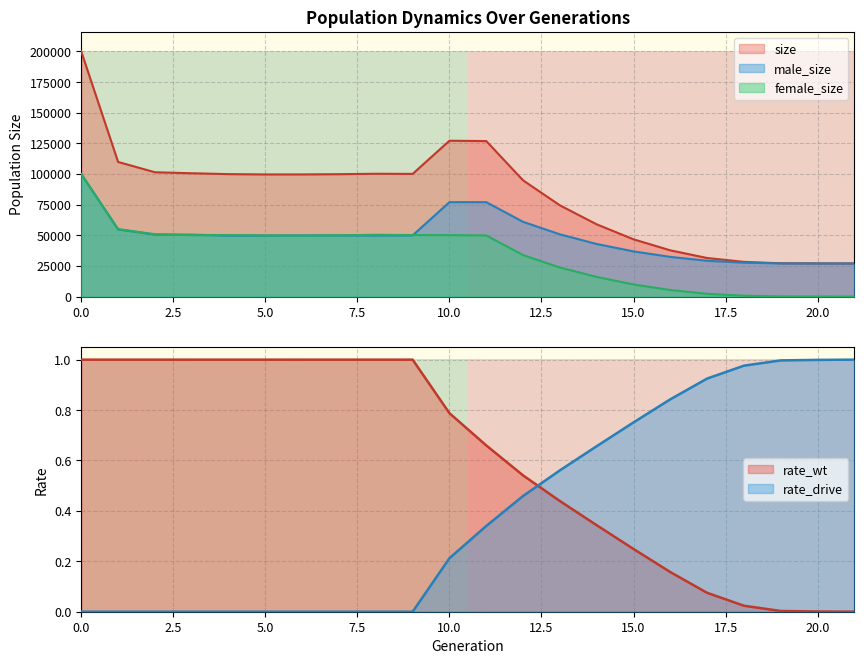

Is it true that row_0 equals 1 at 0.0?

True